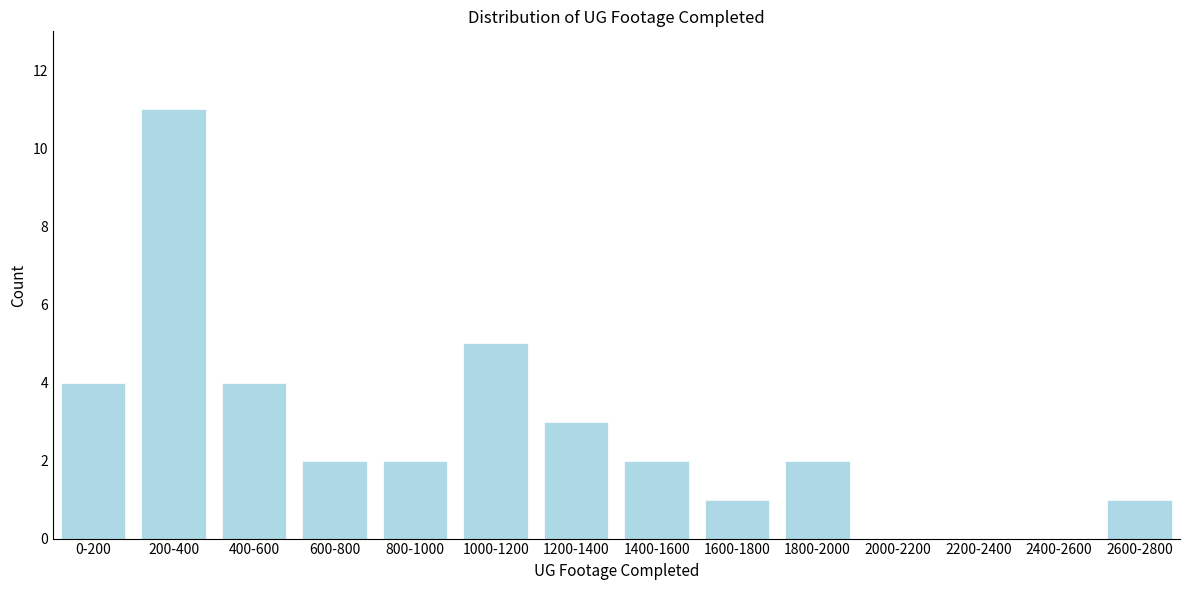

Reading left to right, extract all data points from this chart.

0-200=4	200-400=11	400-600=4	600-800=2	800-1000=2	1000-1200=5	1200-1400=3	1400-1600=2	1600-1800=1	1800-2000=2	2000-2200=0	2200-2400=0	2400-2600=0	2600-2800=1